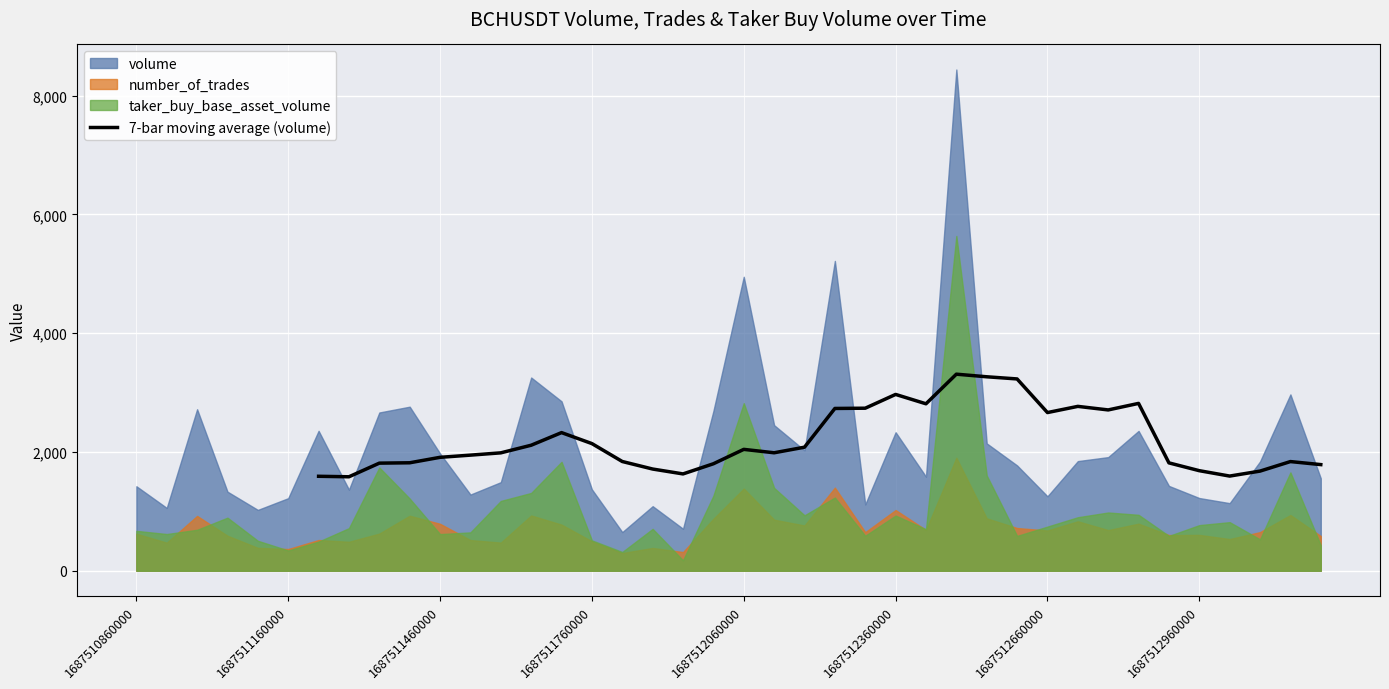

What is the minimum value for 7-bar moving average (volume)?

1582.9